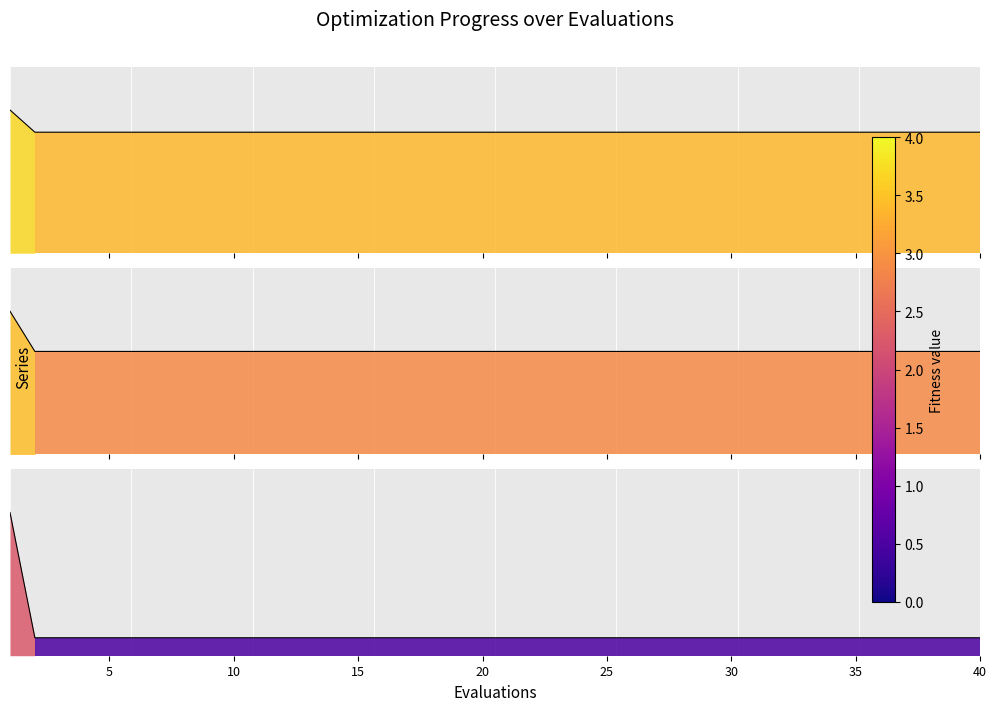

What is the value of the 38th point from the left?

3.4